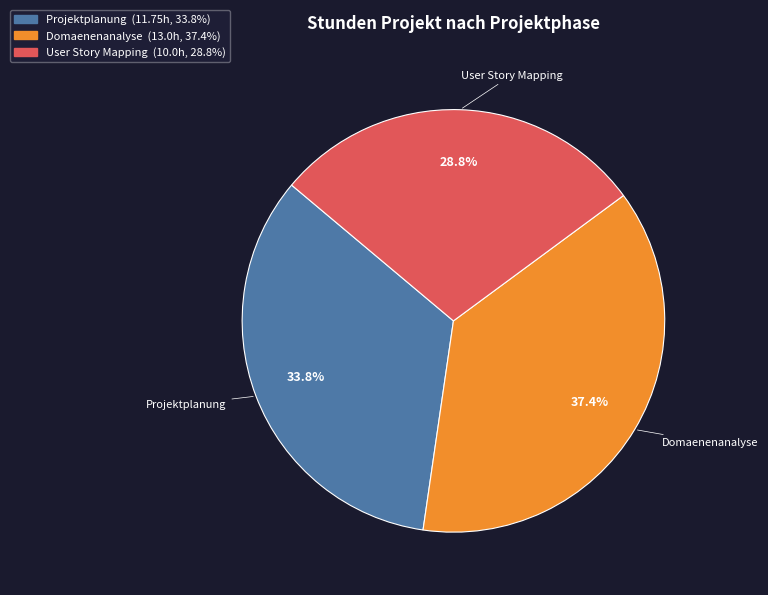

Between User Story Mapping and Domaenenanalyse, which is larger?

Domaenenanalyse